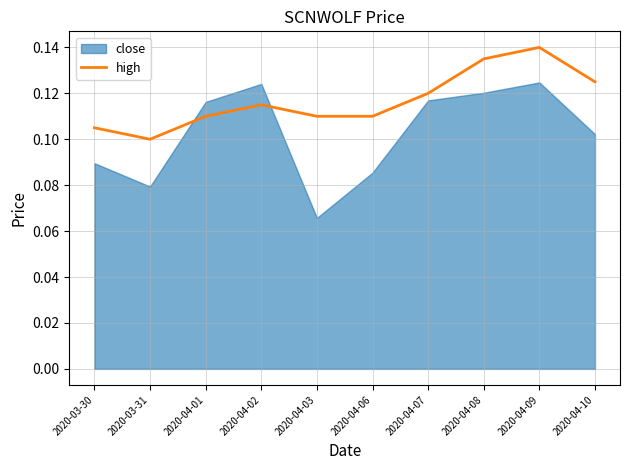

Where is high nearest to the value 0?

2020-03-31